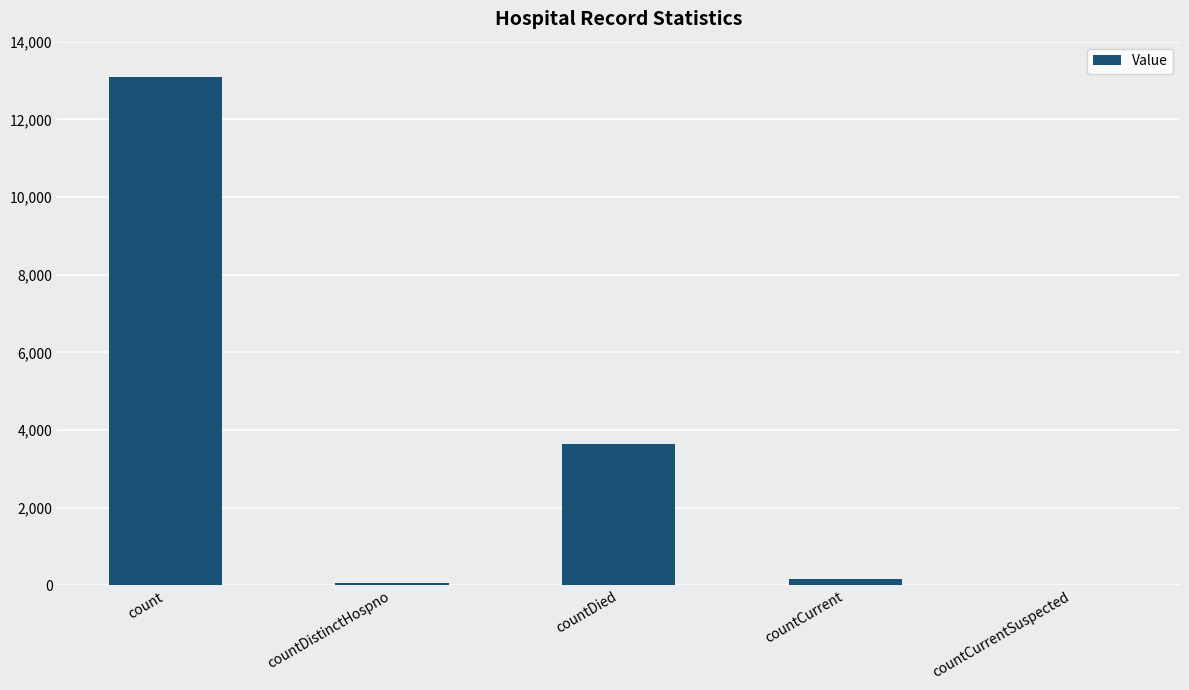

Approximately how many times larger is the value at countDied compared to countDistinctHospno?

54.3